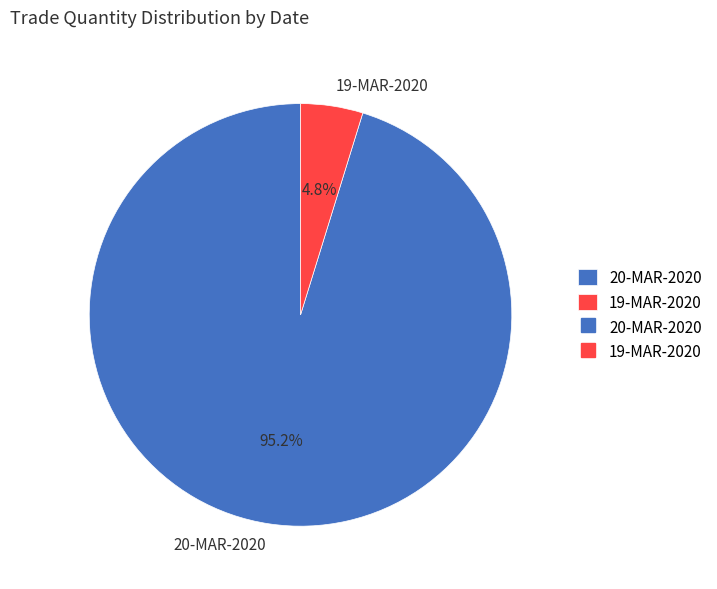

Count the number of slices in the pie.

2